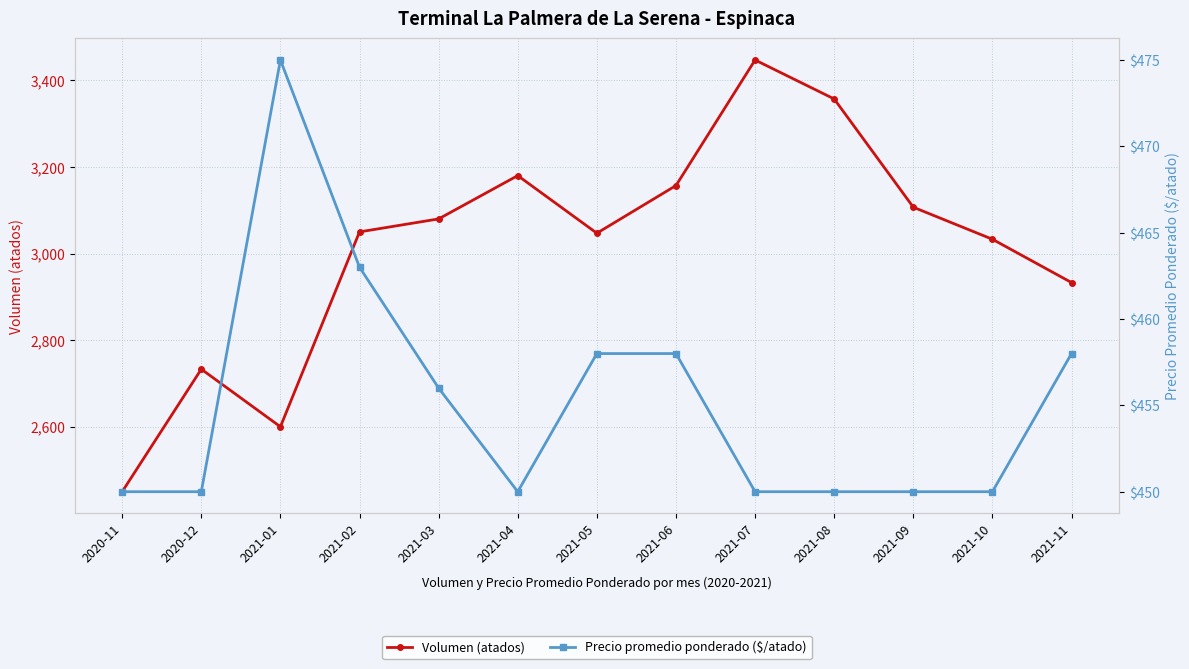

Rank the series at 2021-05 from lowest to highest value.

Precio promedio ponderado ($/atado), Volumen (atados)